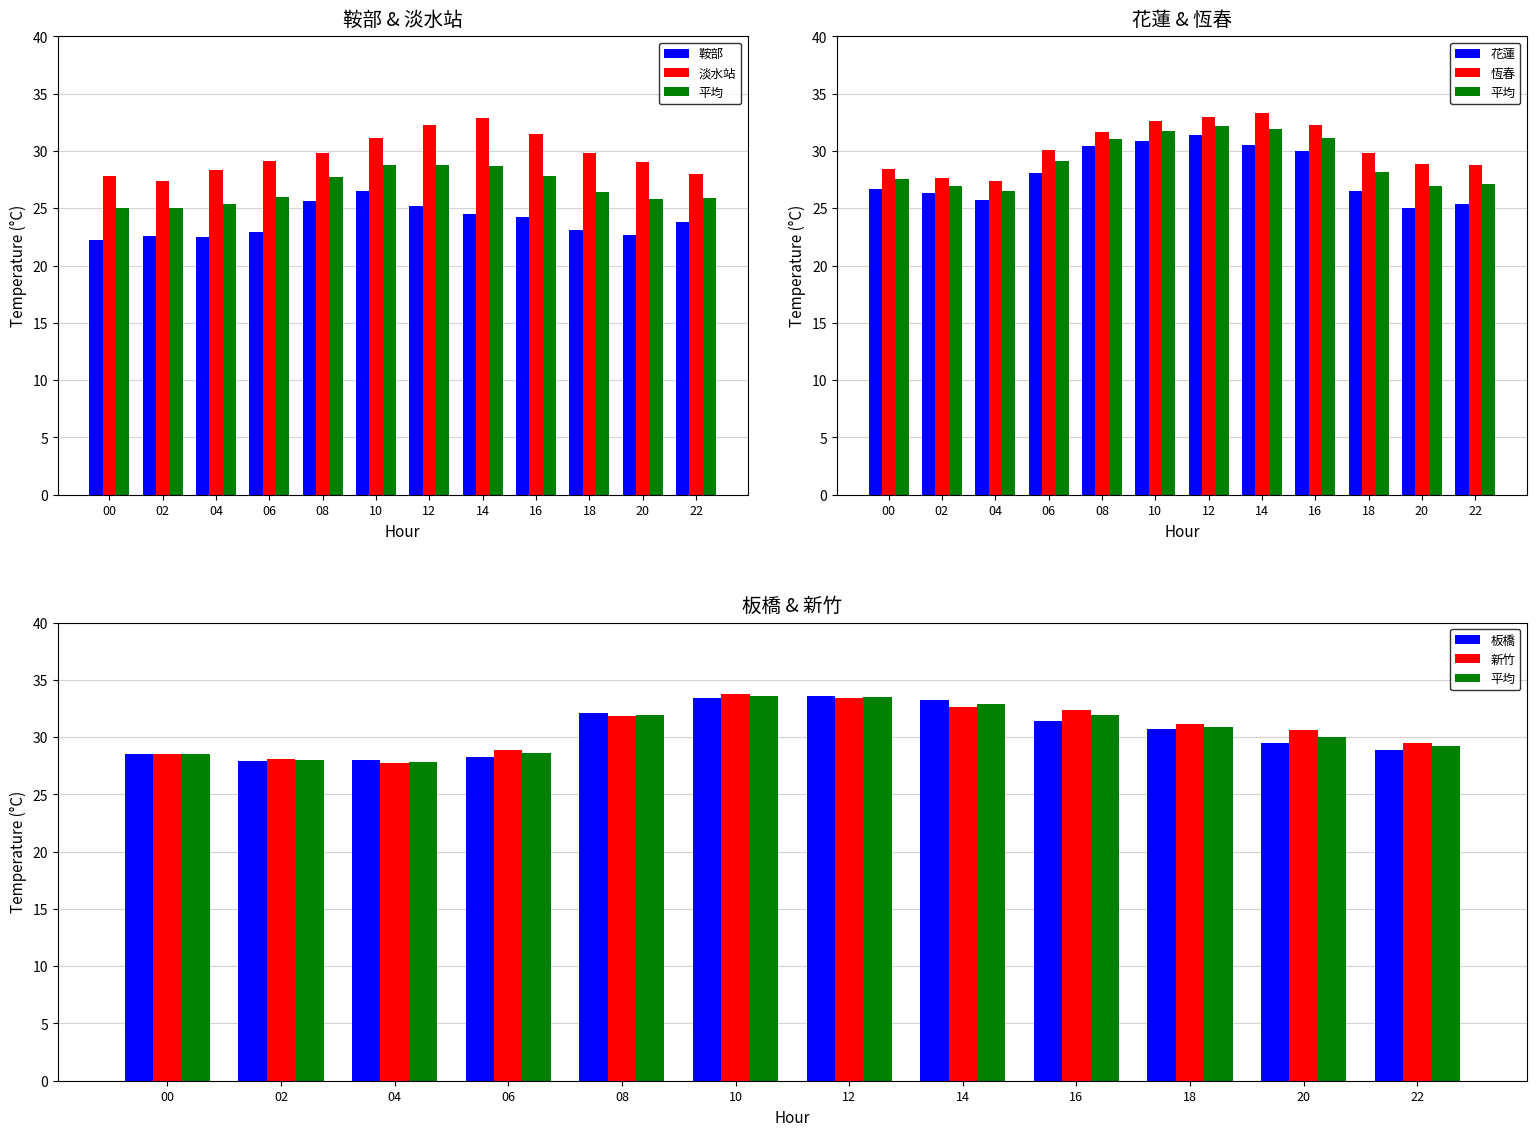

At which label does 花蓮 reach its minimum?

20